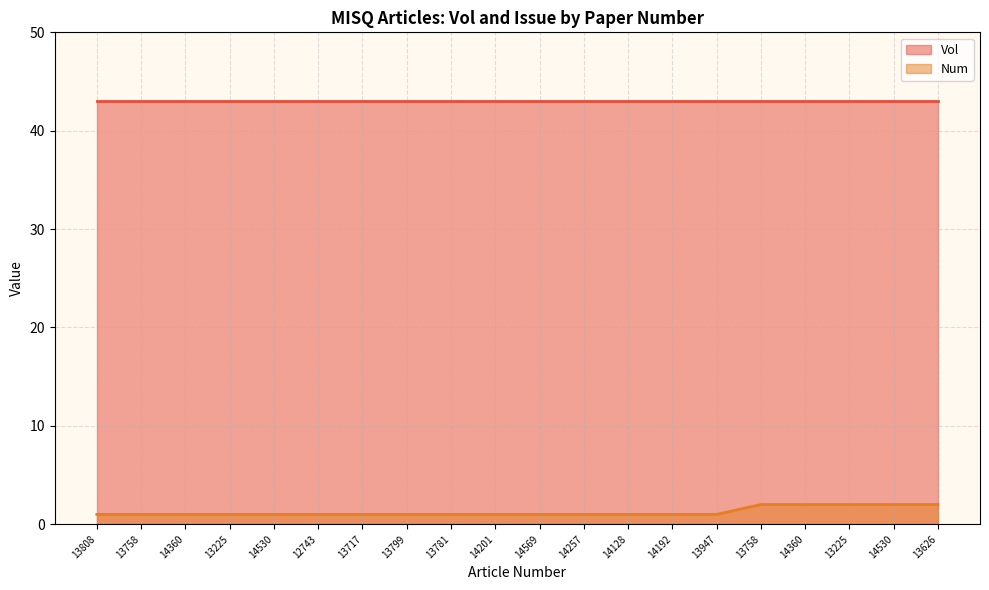

Does the chart display data point markers on the line(s)?

No